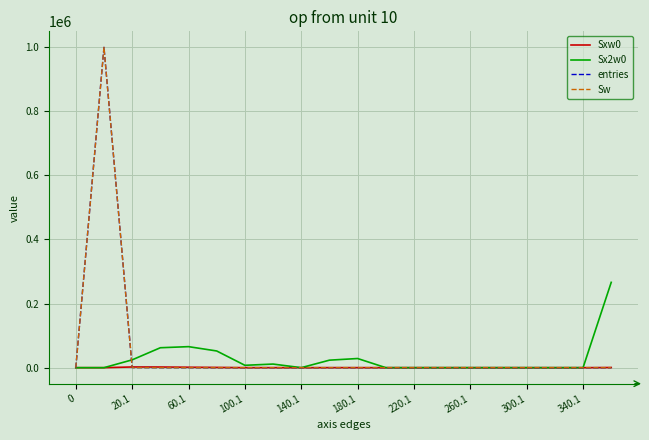

What is the greatest value displayed?

999490